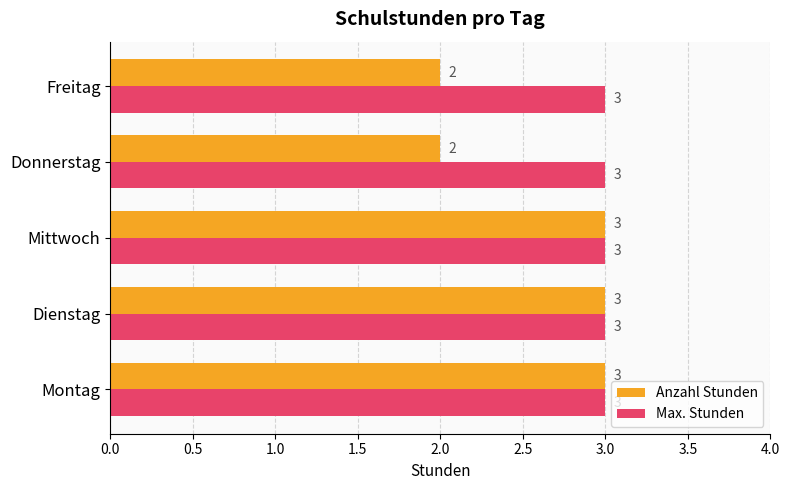

The Max. Stunden series shows 5 at Donnerstag. True or false?

False